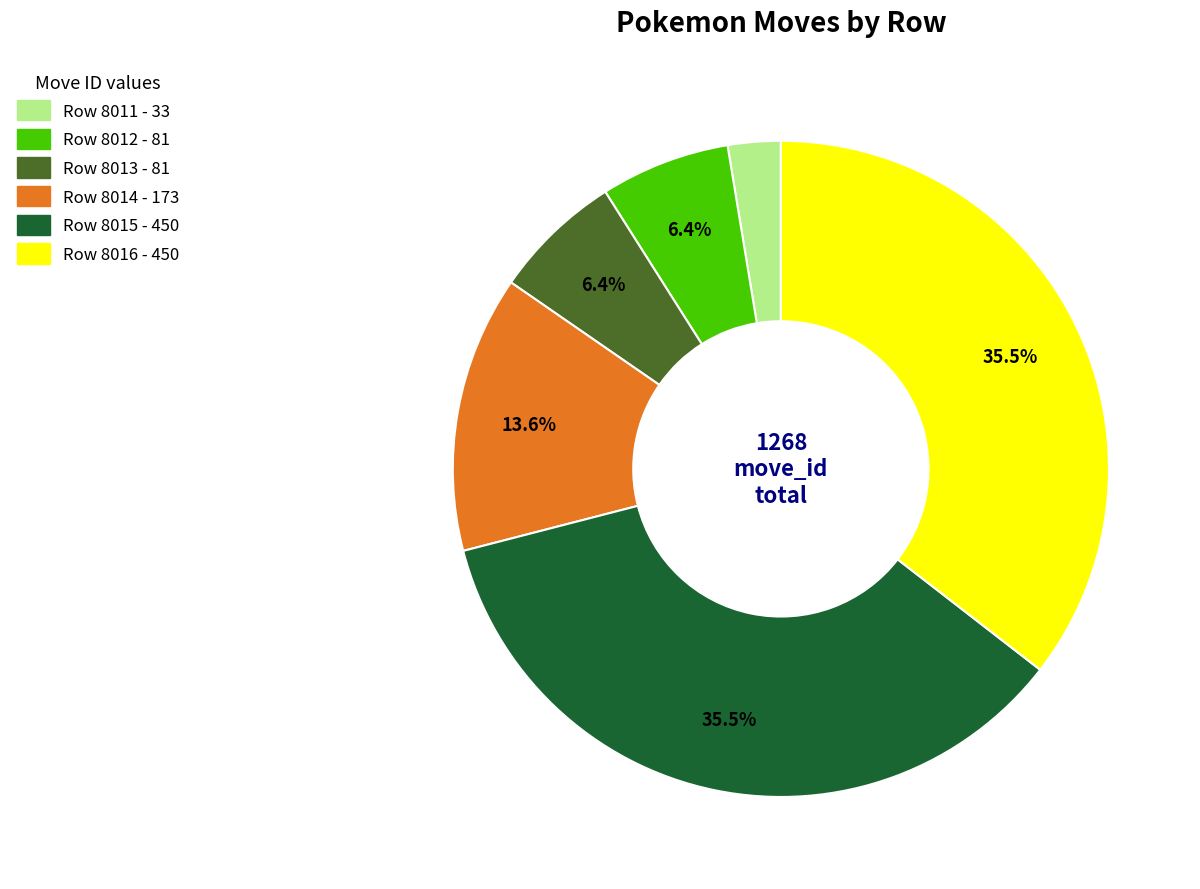

How many segments does this pie chart have?

6